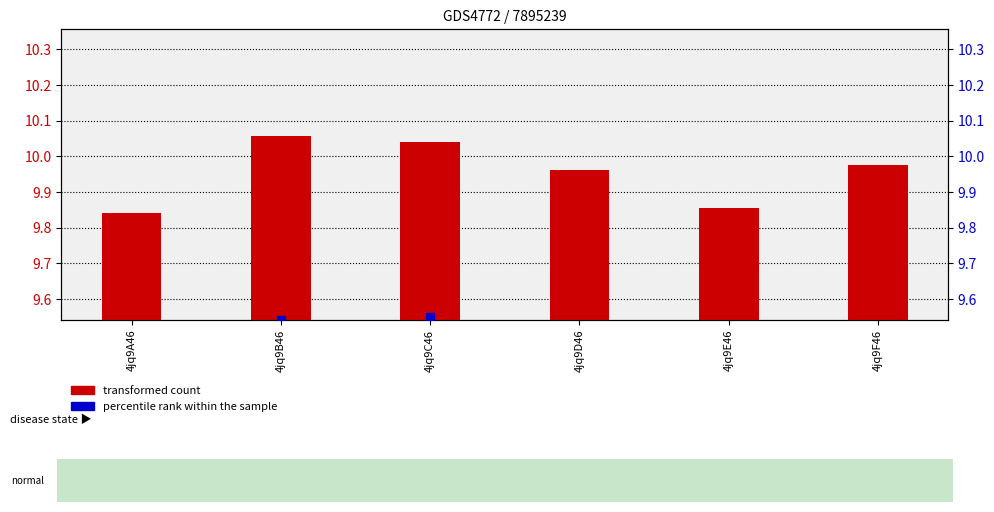

What are all the series names shown in the legend?

transformed count, percentile rank within the sample